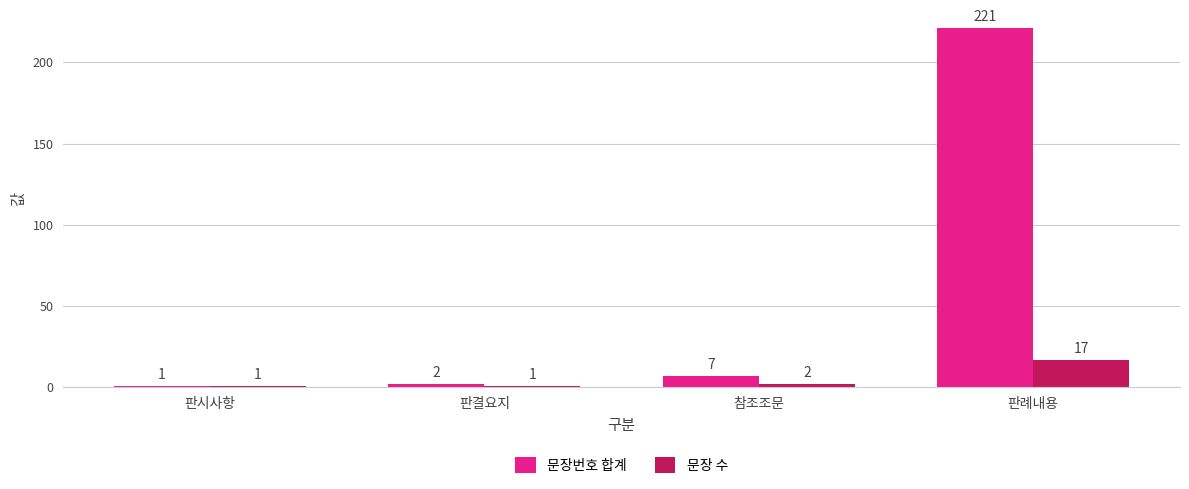

At how many categories does at least one series exceed 156?

1